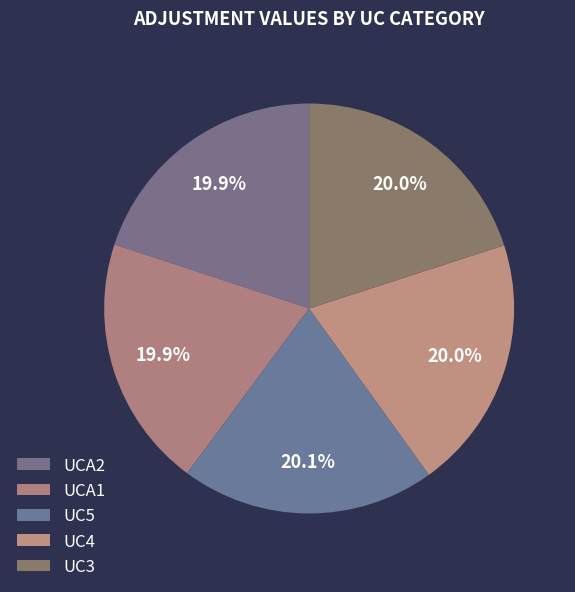

How many segments does this pie chart have?

5